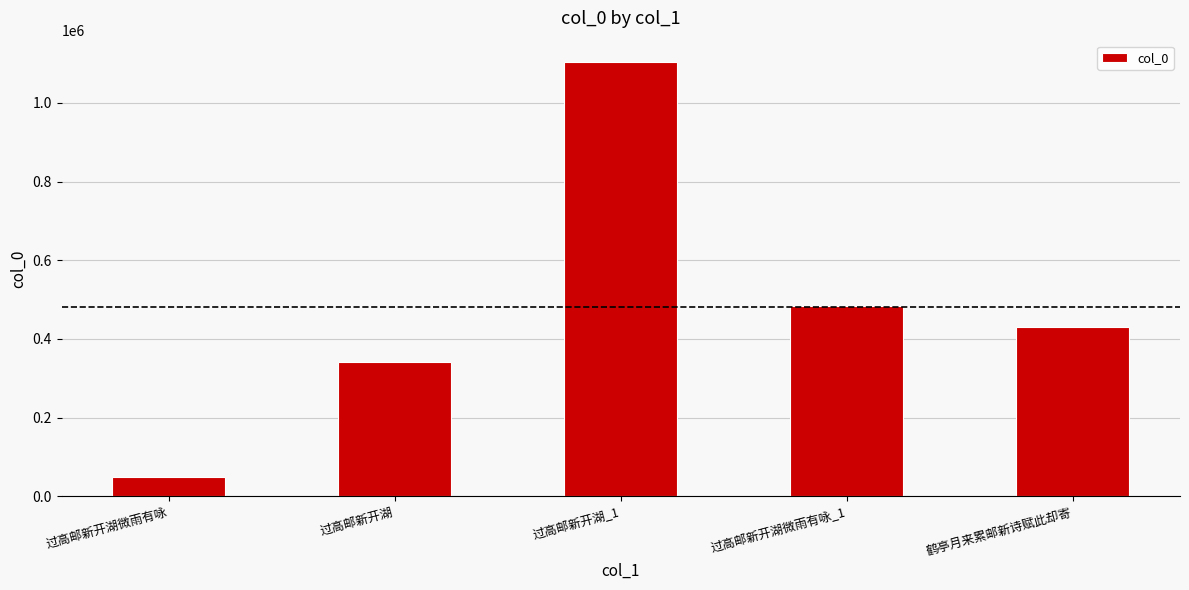

Reading left to right, what are all the values shown in this chart?

过高邮新开湖微雨有咏=48702	过高邮新开湖=340384	过高邮新开湖_1=1102883	过高邮新开湖微雨有咏_1=484315	鹤亭月来累邮新诗赋此却寄=429482